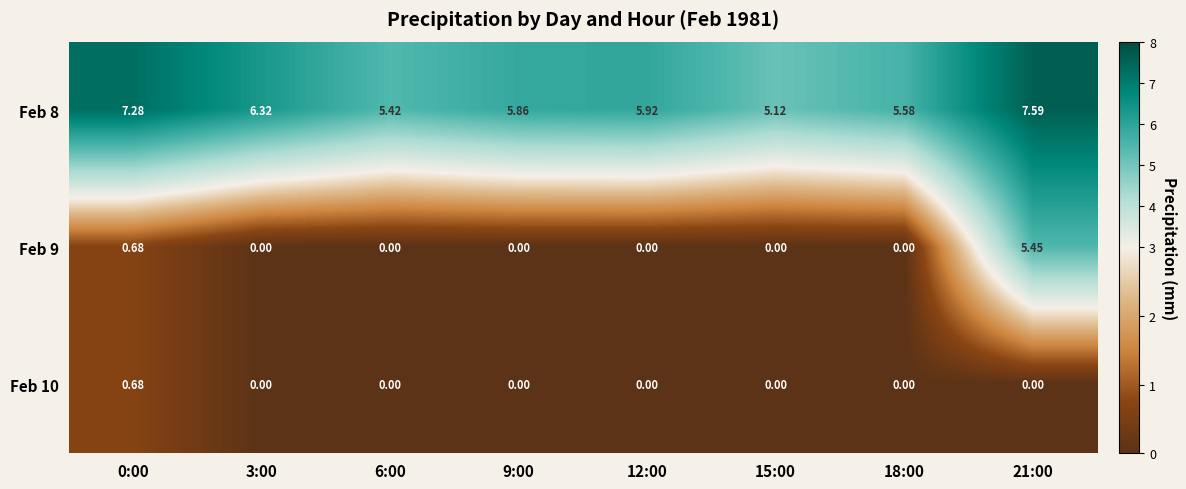

Between 3:00 and 12:00, which series saw the biggest shift?

Feb 8